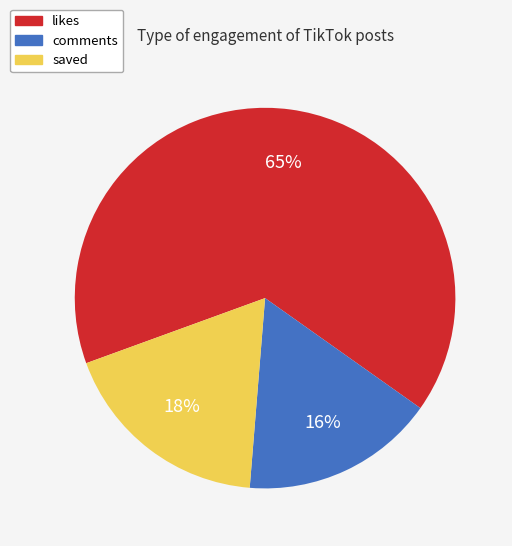

Approximately how many times larger is the value at likes compared to saved?

3.6